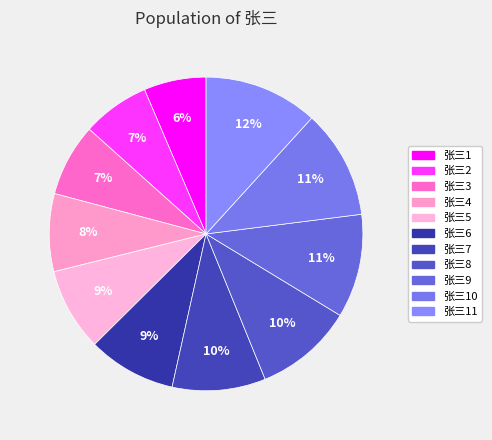

How many slices are in this pie chart?

11